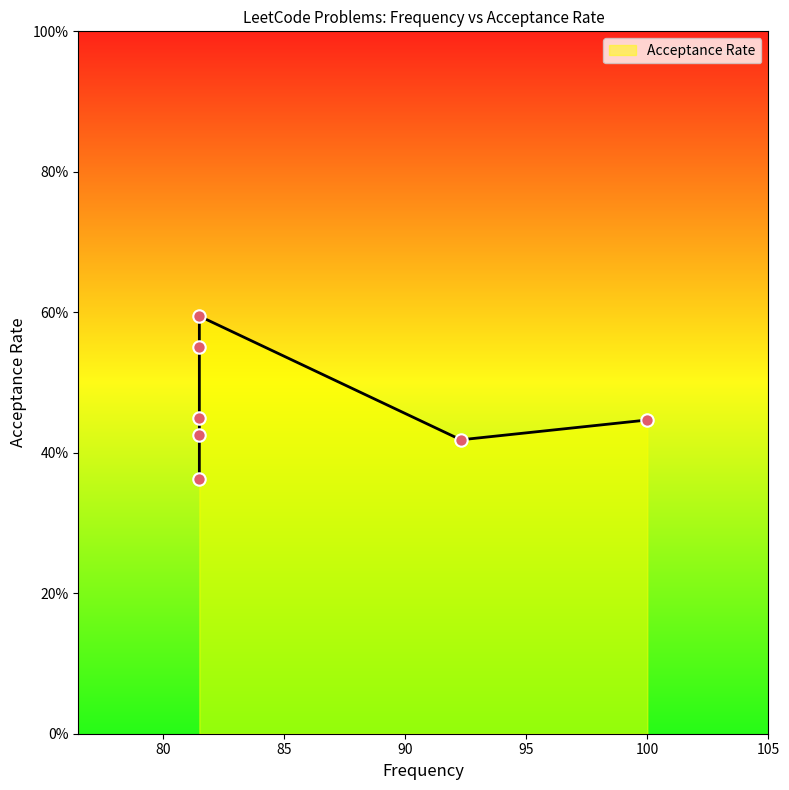

Between 81.5 and 81.5, which is larger?

81.5